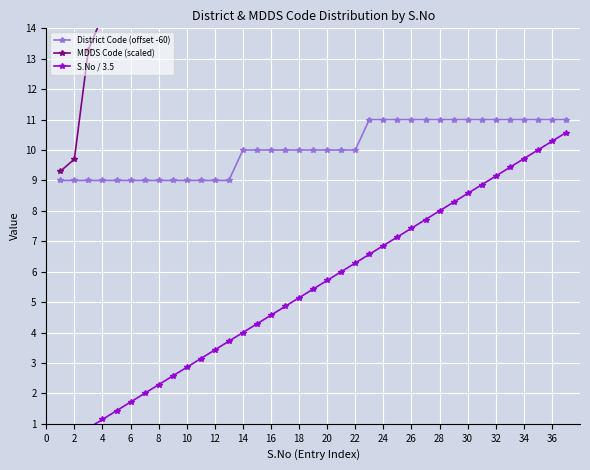

How many lines are shown in the chart?

3